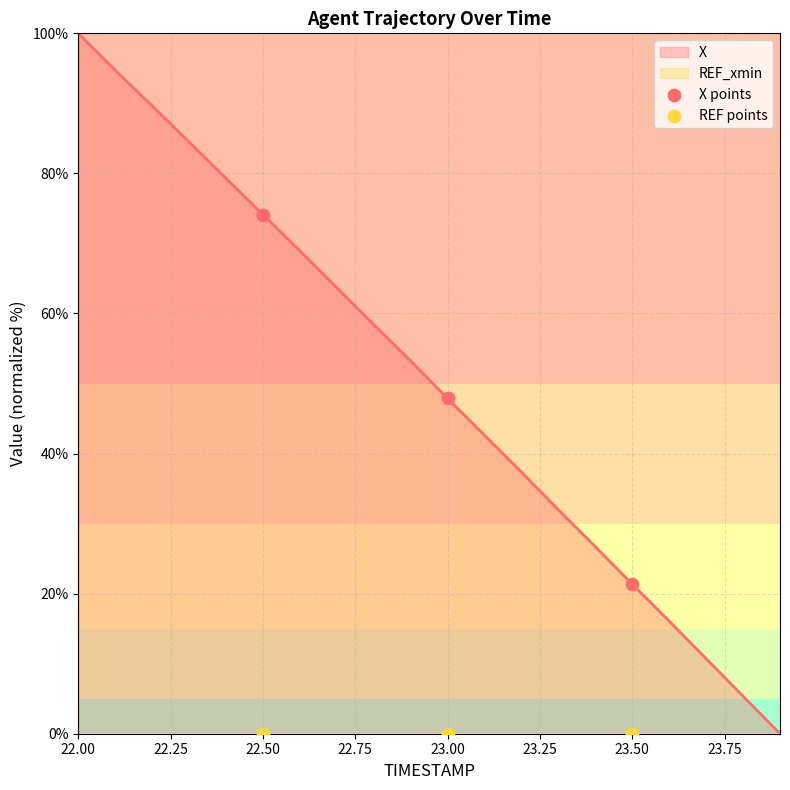

True or false: X has a value of 100.0 at 22.00.

True